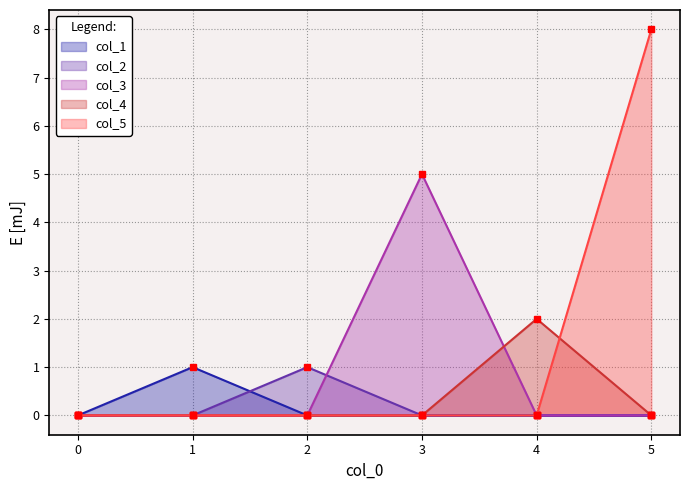

Where do col_3 and col_4 first cross each other?

3 and 4